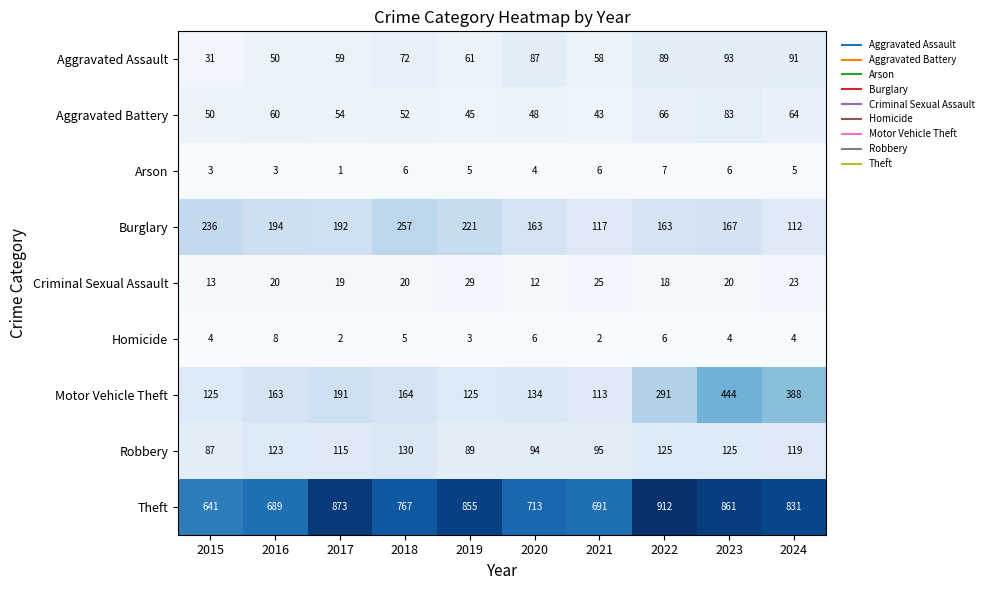

At which label is Arson closest to 4?

2020